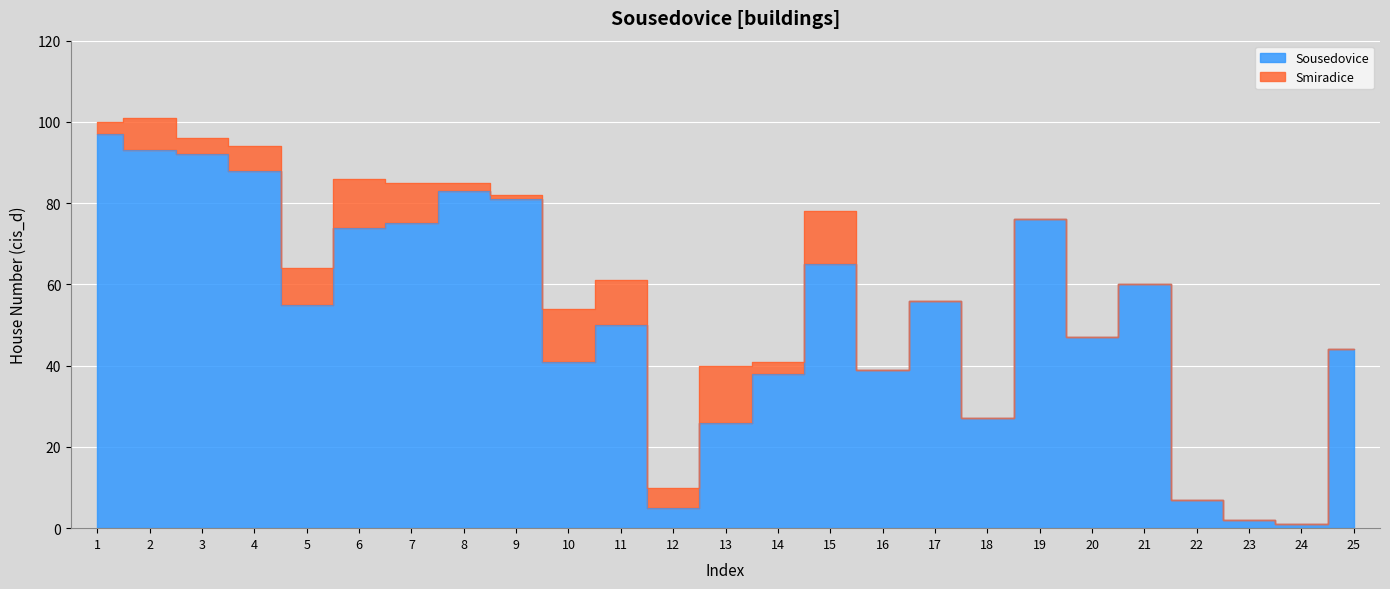

List the labels in order of value, smallest first.

24, 23, 12, 22, 13, 18, 14, 16, 10, 25, 20, 11, 5, 17, 21, 15, 6, 7, 19, 9, 8, 4, 3, 2, 1